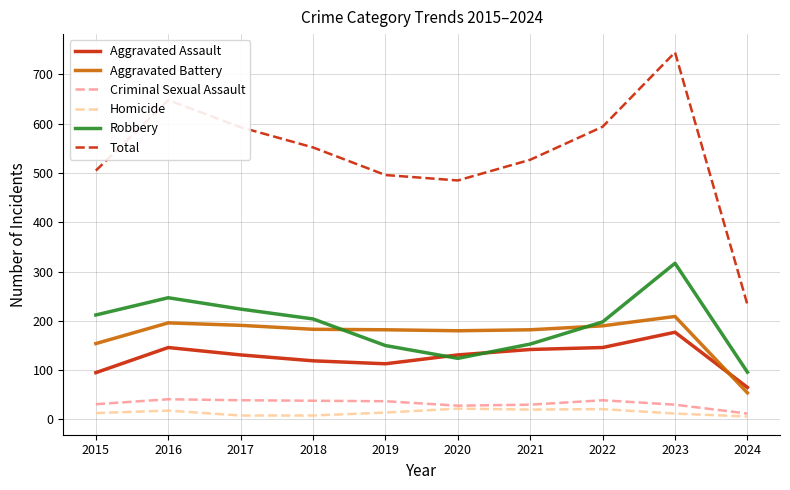

At which category is the sum across all series the highest?

2023